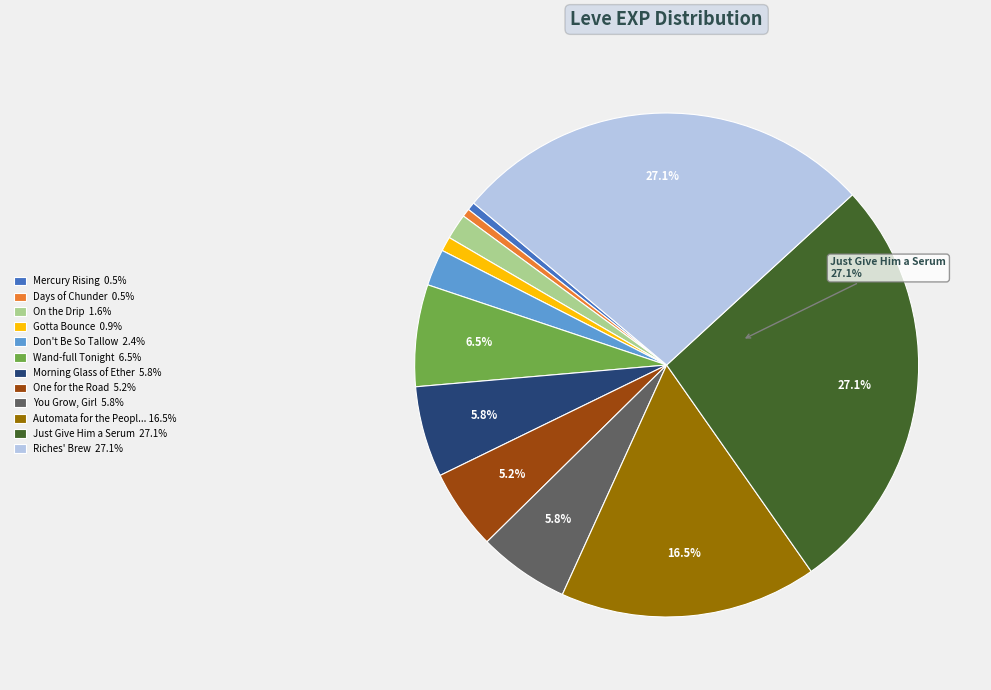

Is there any slice that represents more than half of the pie?

No